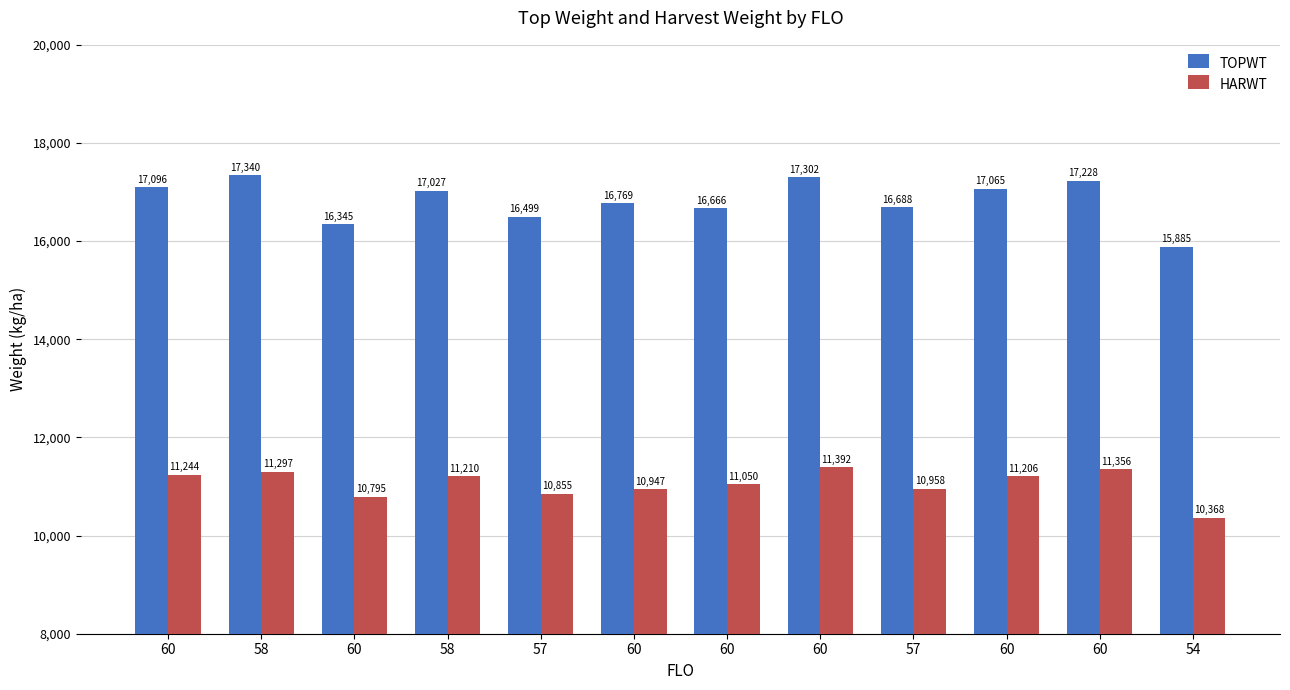

At which label does HARWT first exceed 11206?

60